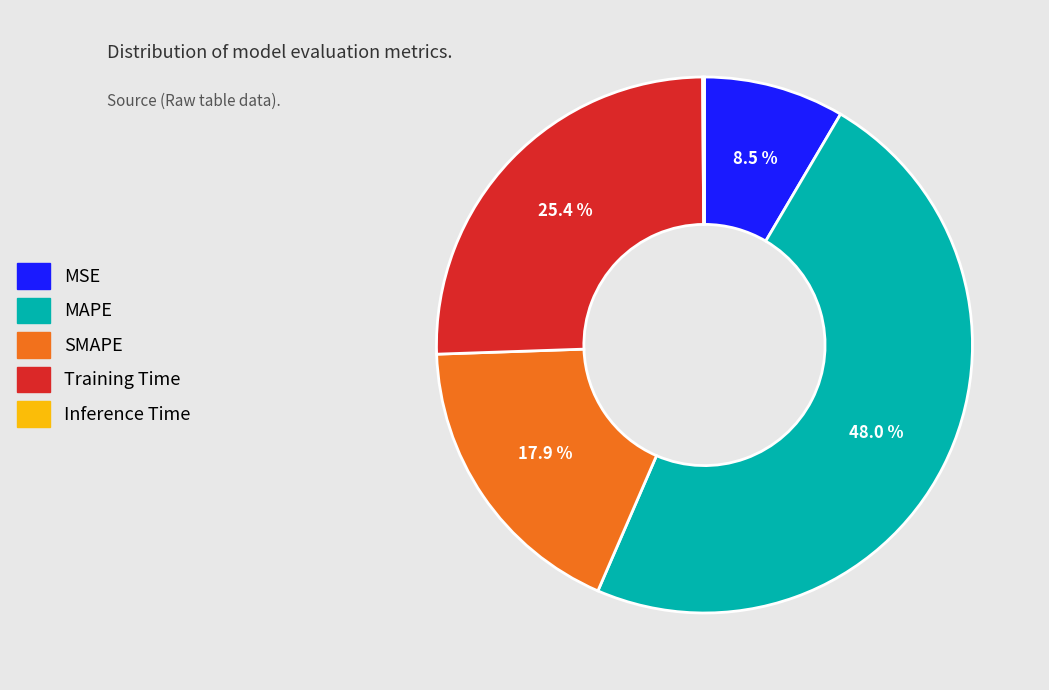

Combined, do SMAPE and Training Time account for over 50%?

No